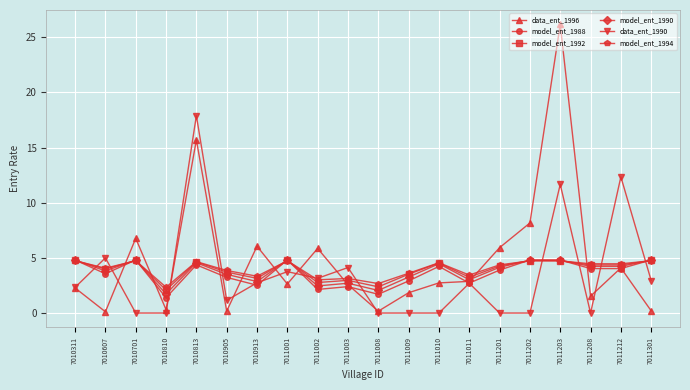

Where does the data_ent_1996 series first go above 2?

7010311